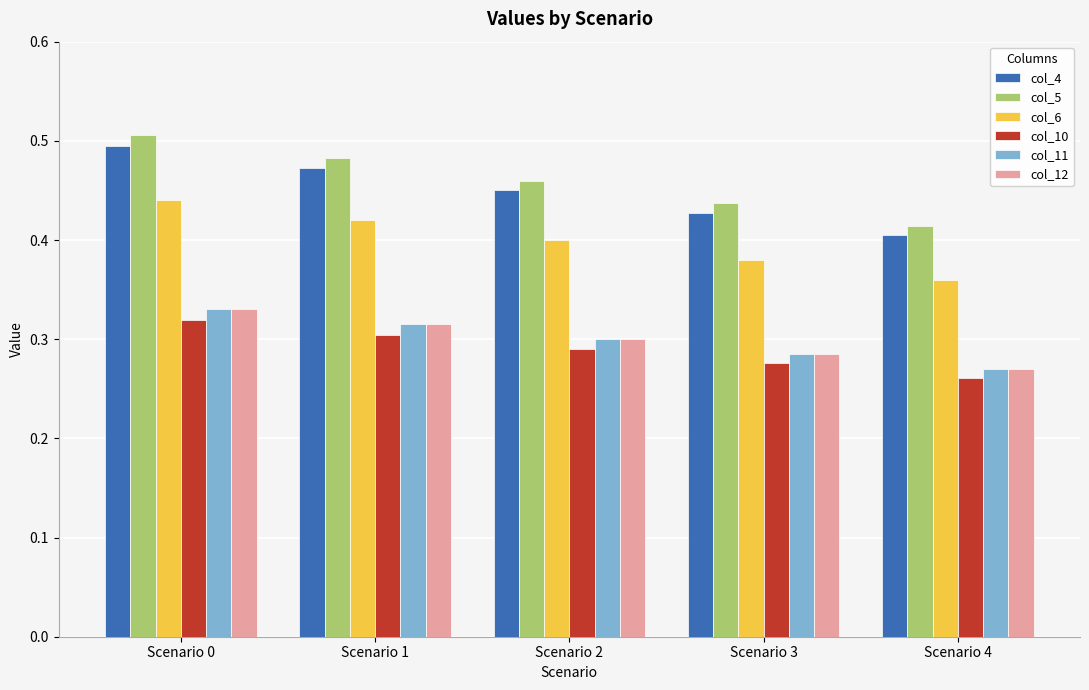

What is the total value across all series at Scenario 0?

2.4